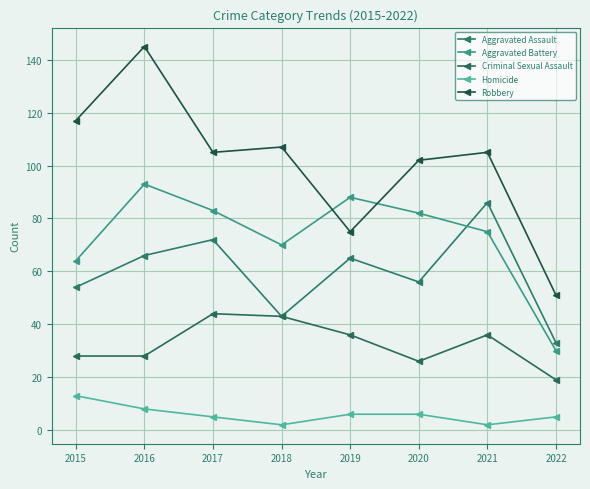

What are all the series names shown in the legend?

Aggravated Assault, Aggravated Battery, Criminal Sexual Assault, Homicide, Robbery